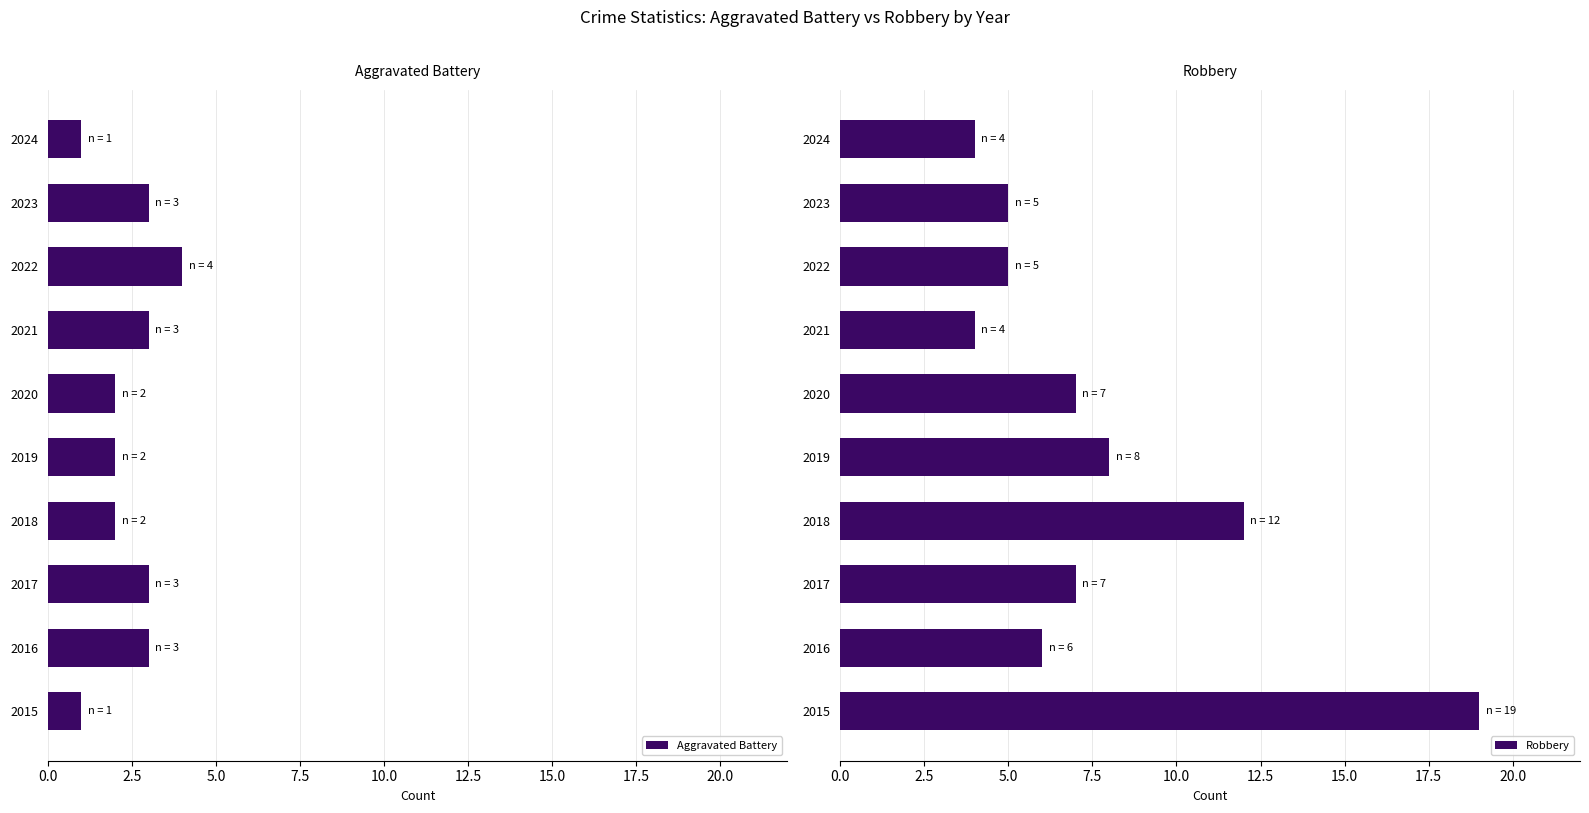

What is the difference between the maximum and minimum values in the Robbery series?

15